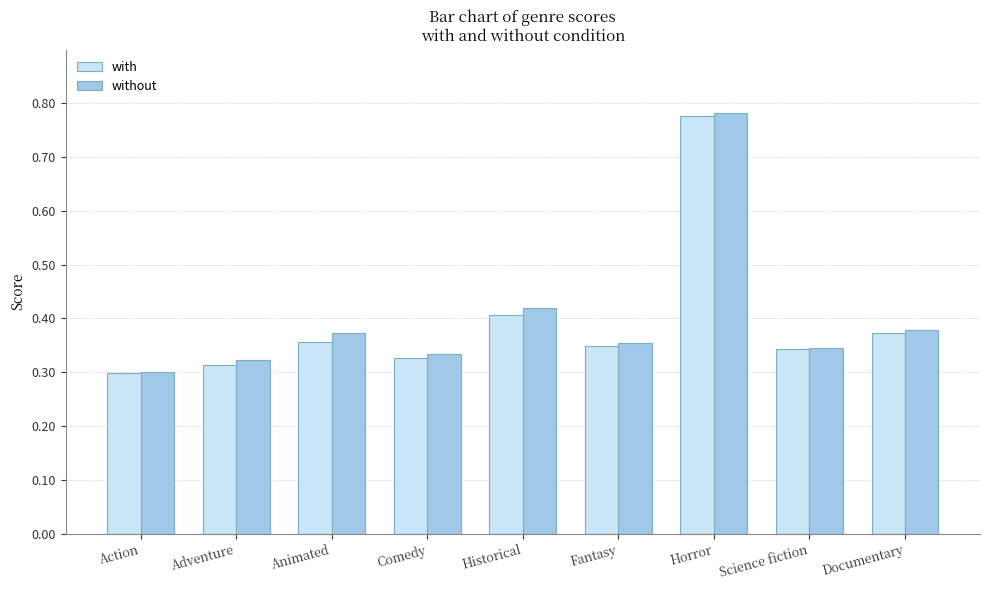

At which category is the sum across all series the highest?

Horror